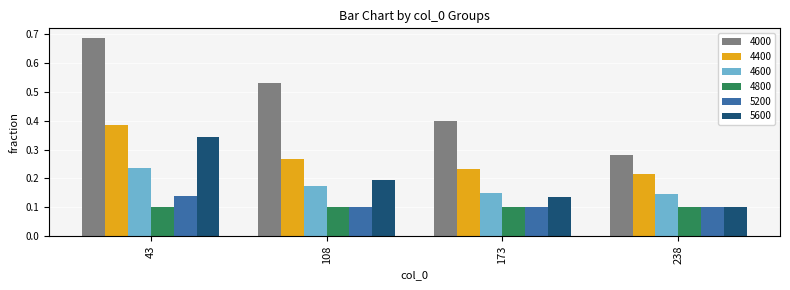

At which category is the sum across all series the highest?

43